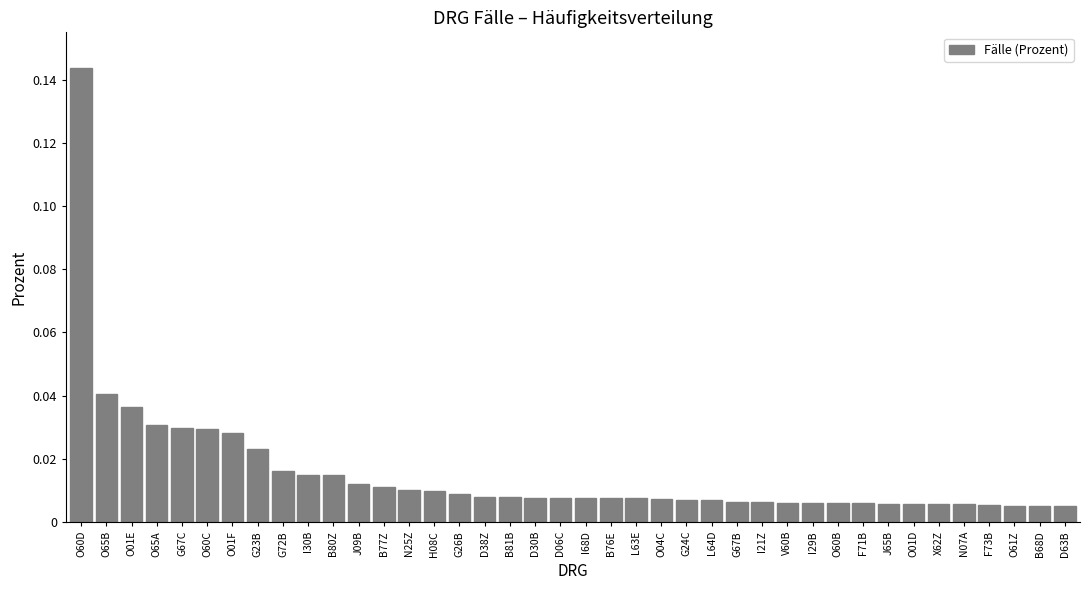

True or false: the data shows 0.2 at O60D.

False